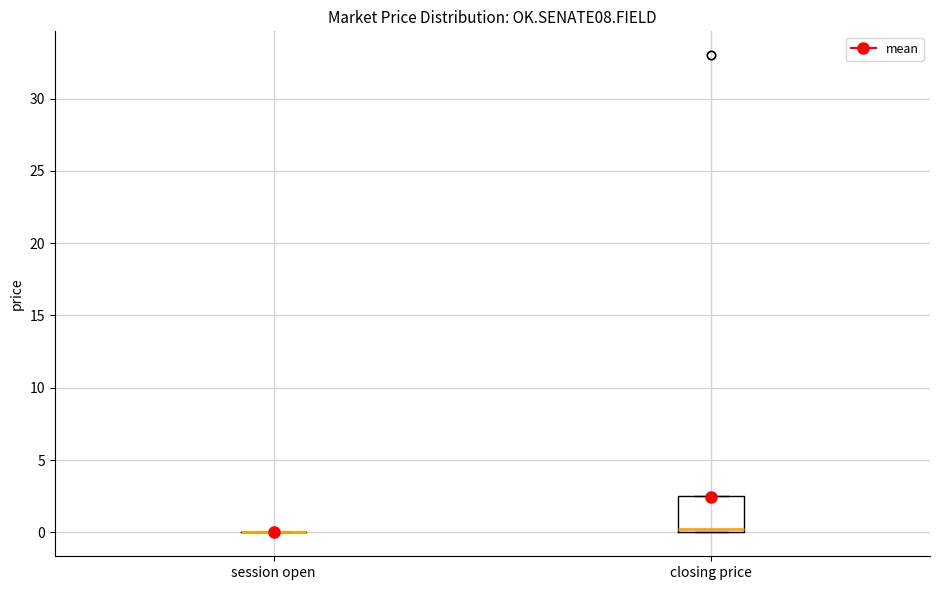

Which box is the tallest, from its lower edge to its upper edge?

closing price